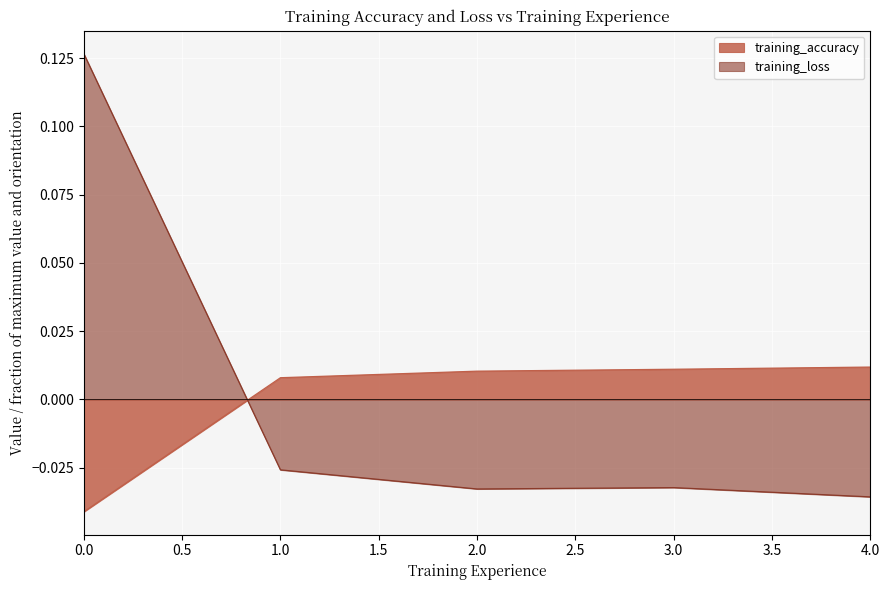

How many values in the training_accuracy series exceed 0?

4